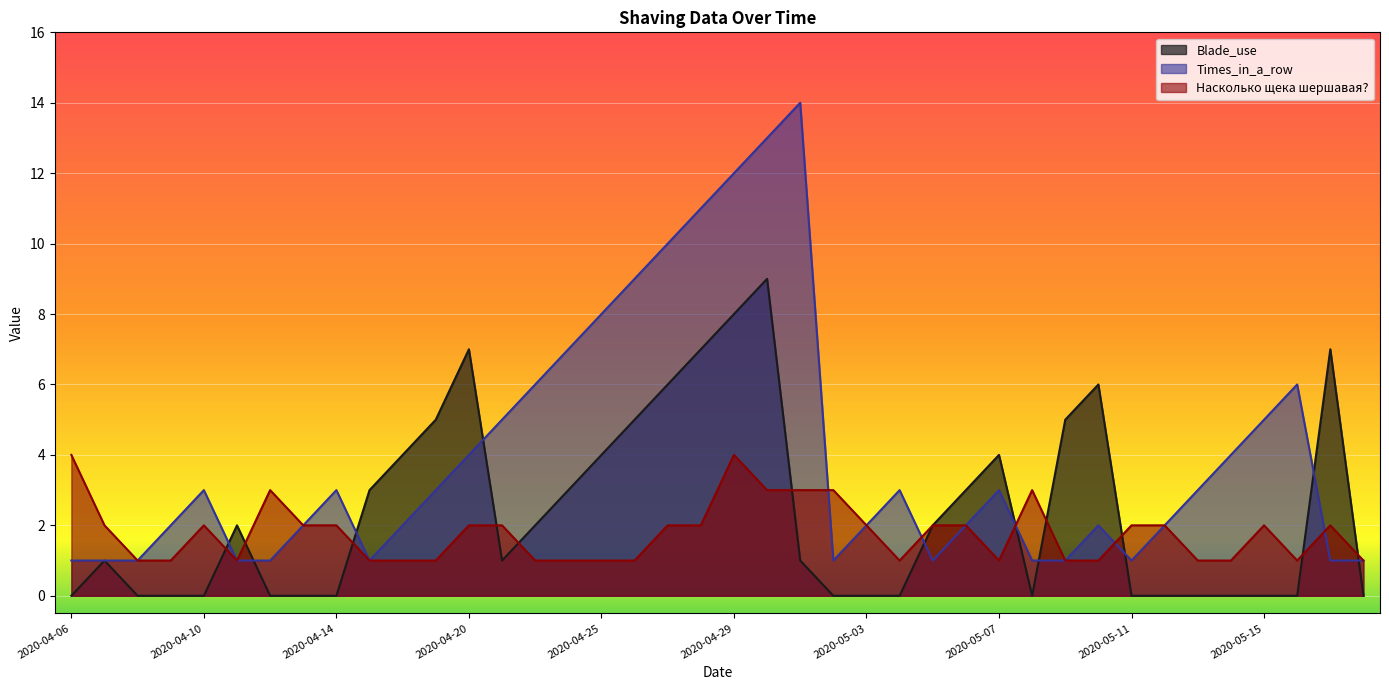

Count the number of categories in the chart.

40